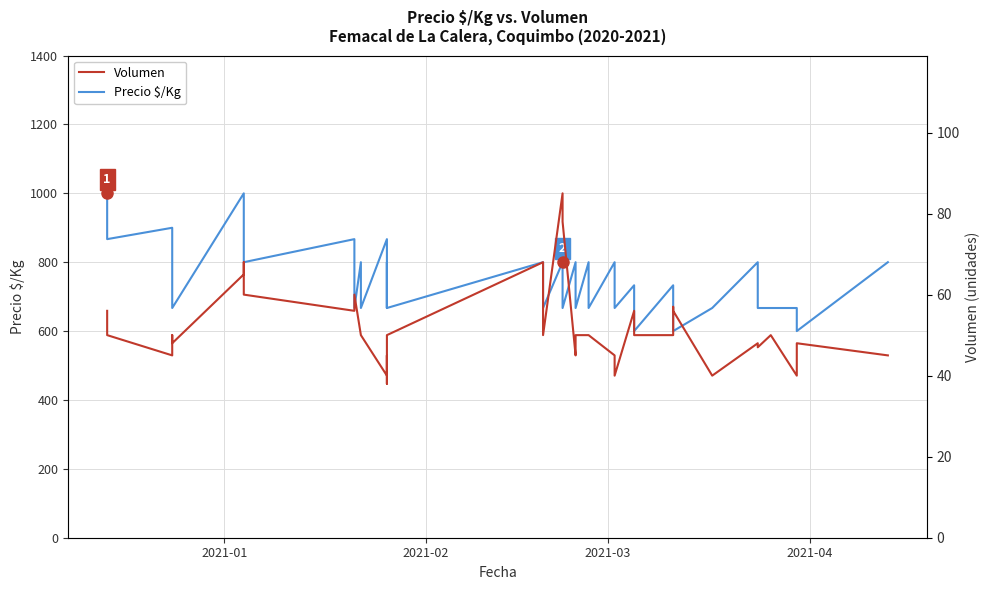

True or false: Volumen and Precio $/Kg intersect in this chart.

False